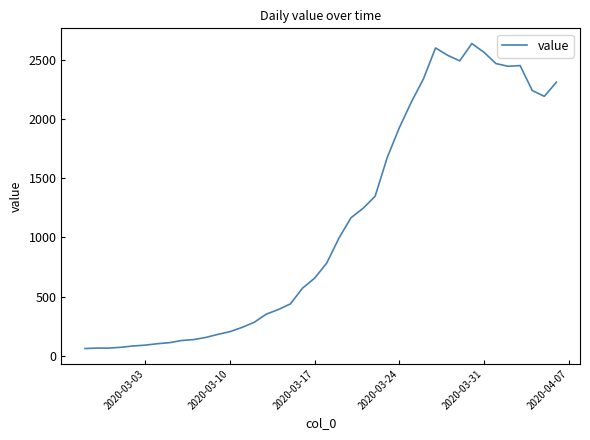

What is the maximum value shown in the chart?

2639